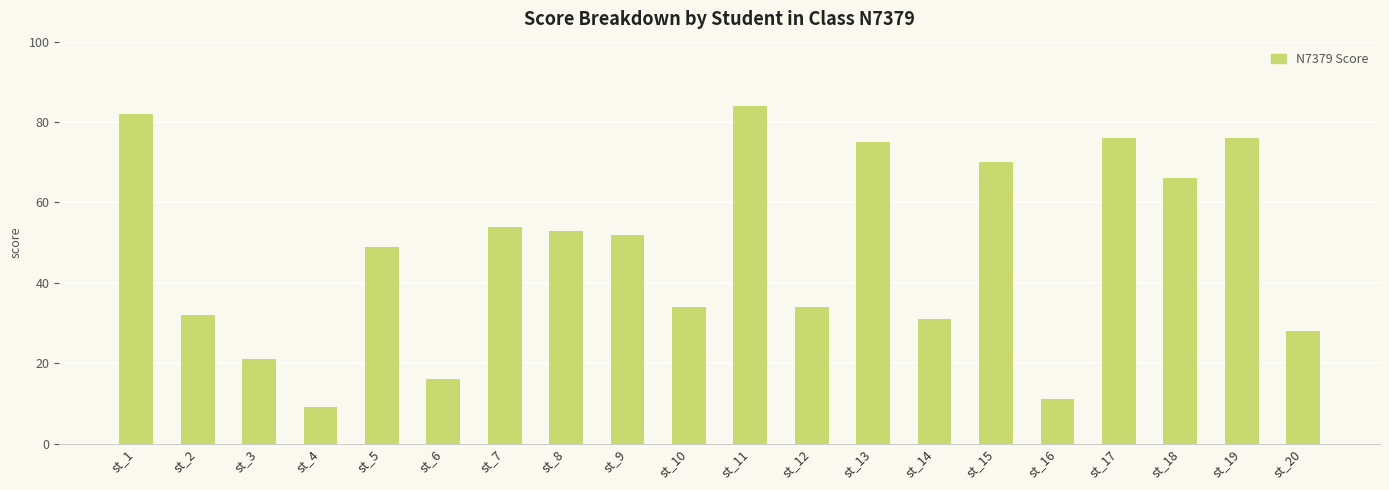

What is the ratio of the value at st_12 to the value at st_16?

3.1